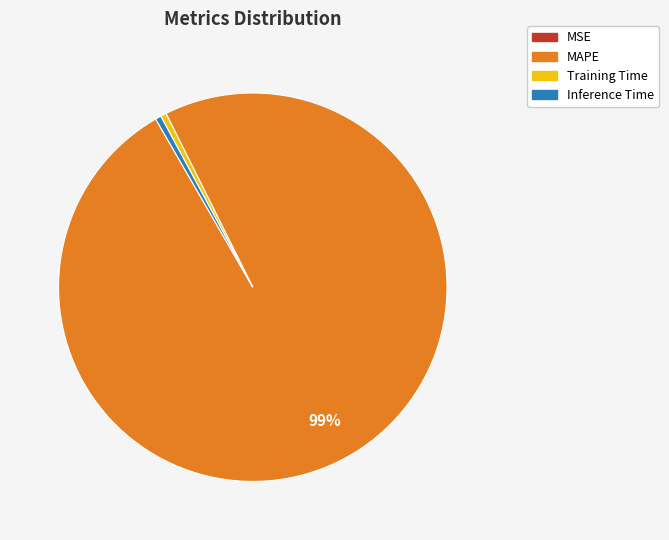

Which slice is the largest?

MAPE